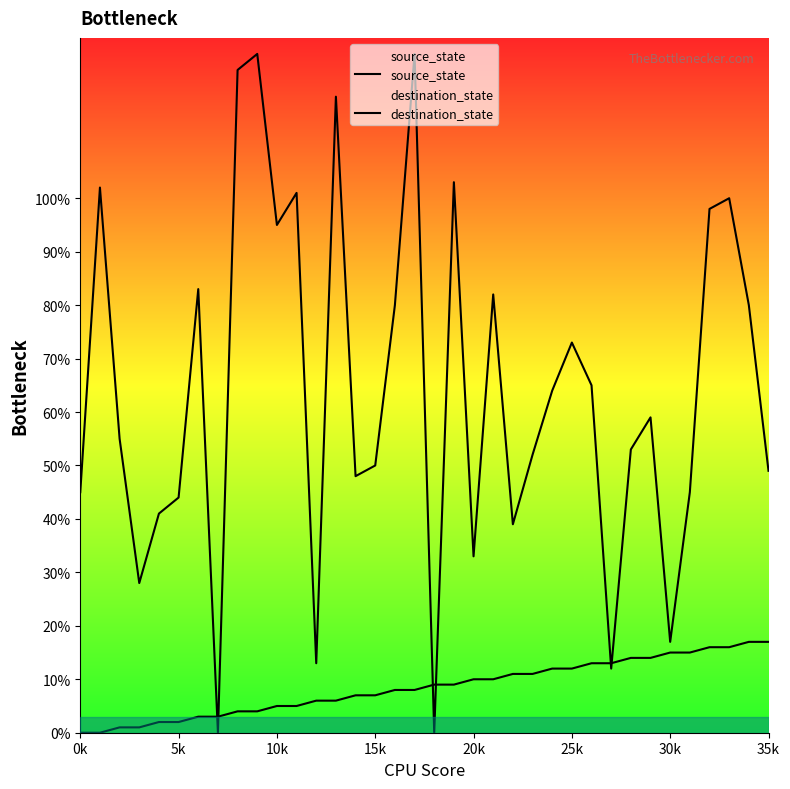

Which series ends up on top after the final intersection of source_state and destination_state?

destination_state